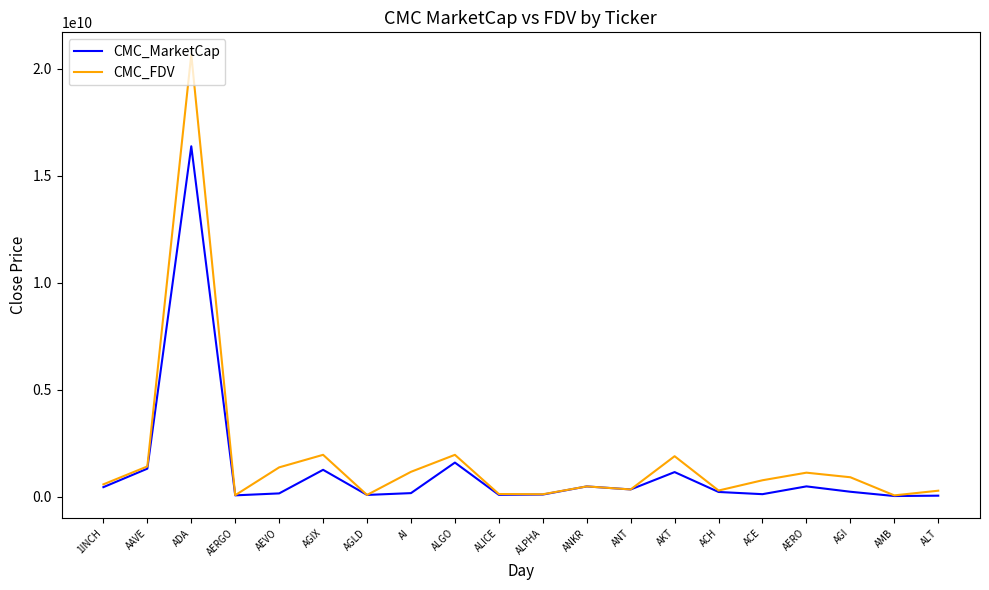

Which series changed the most between AERGO and ANT?

CMC_MarketCap